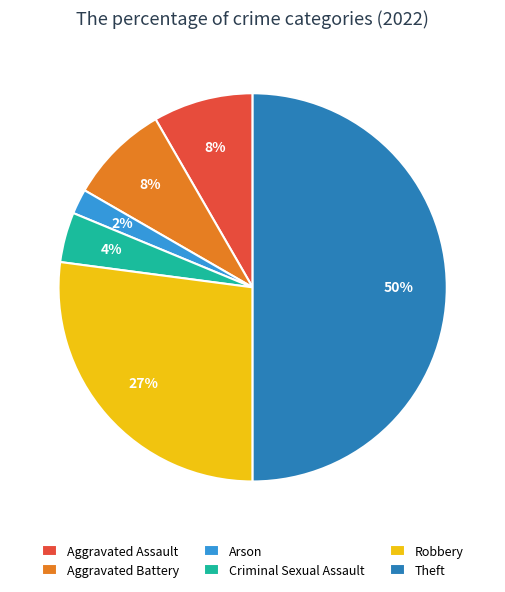

Which slice is the smallest?

Arson